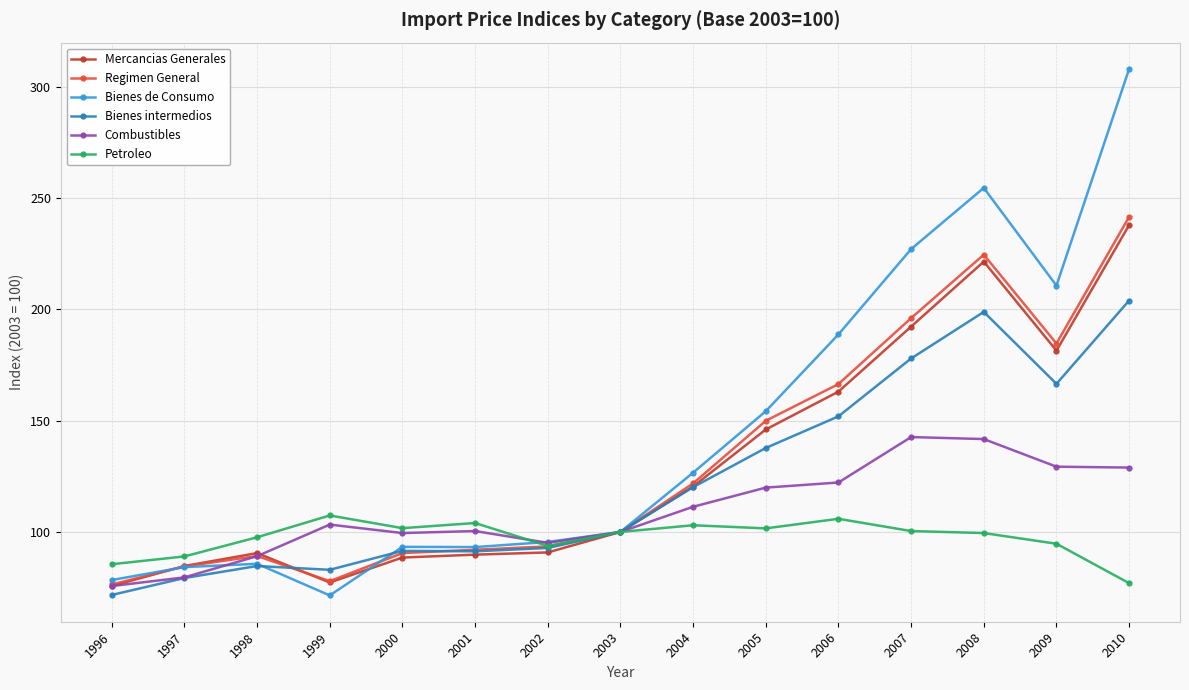

How many lines are shown in the chart?

6